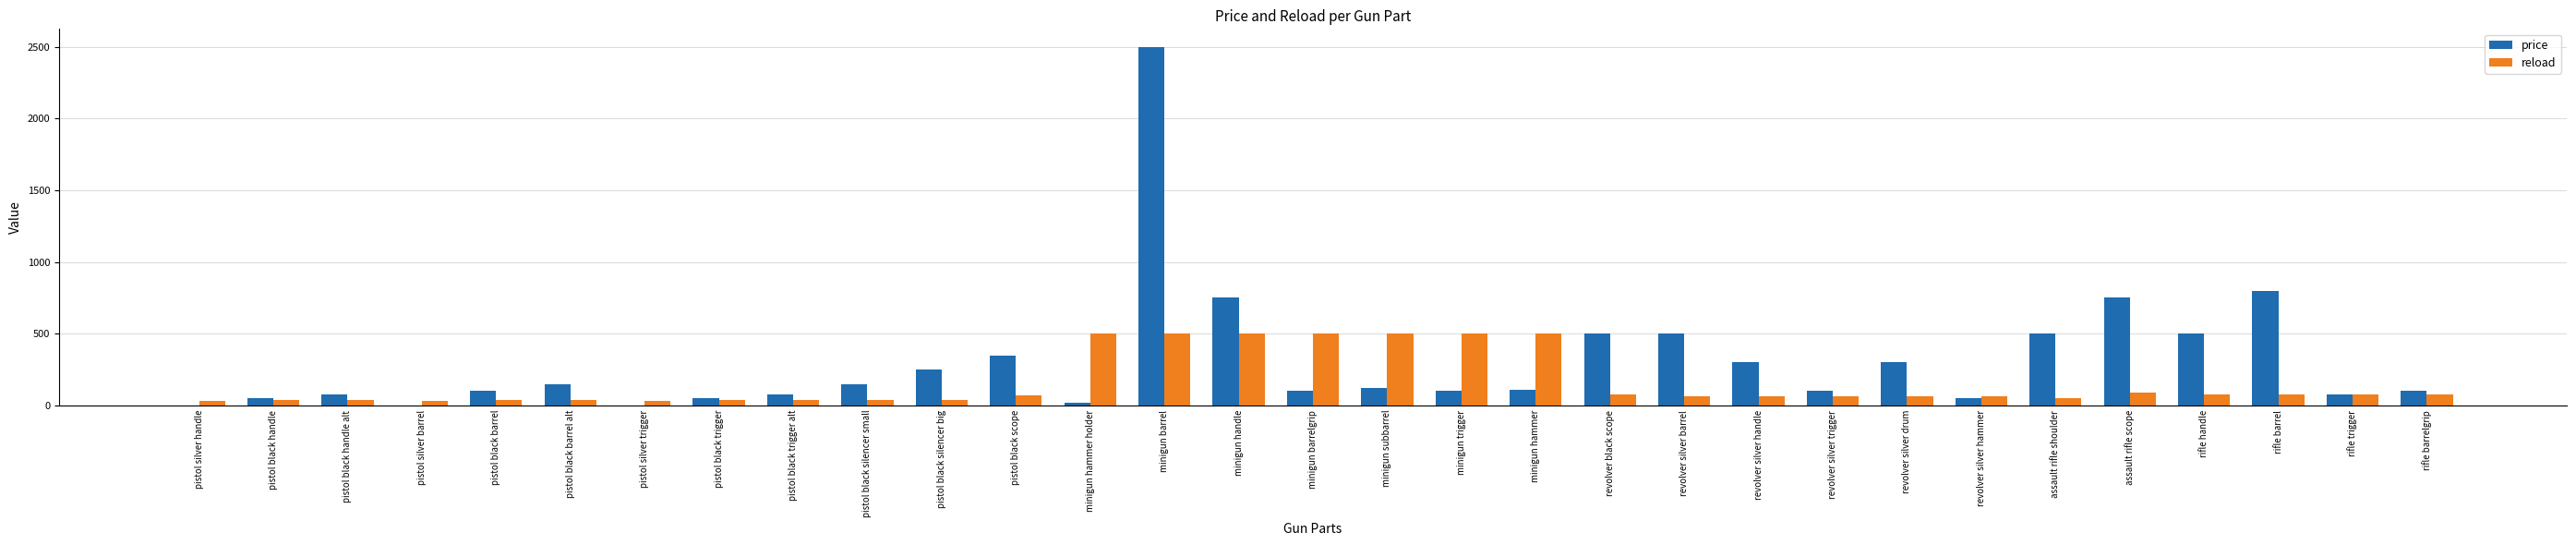

Does the chart contain stacked bars?

No